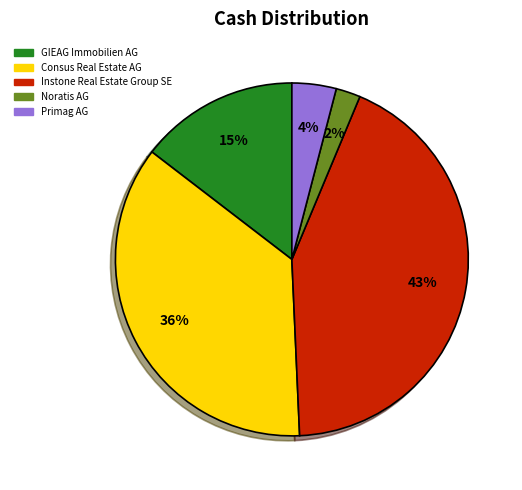

Is there any slice that represents more than half of the pie?

No